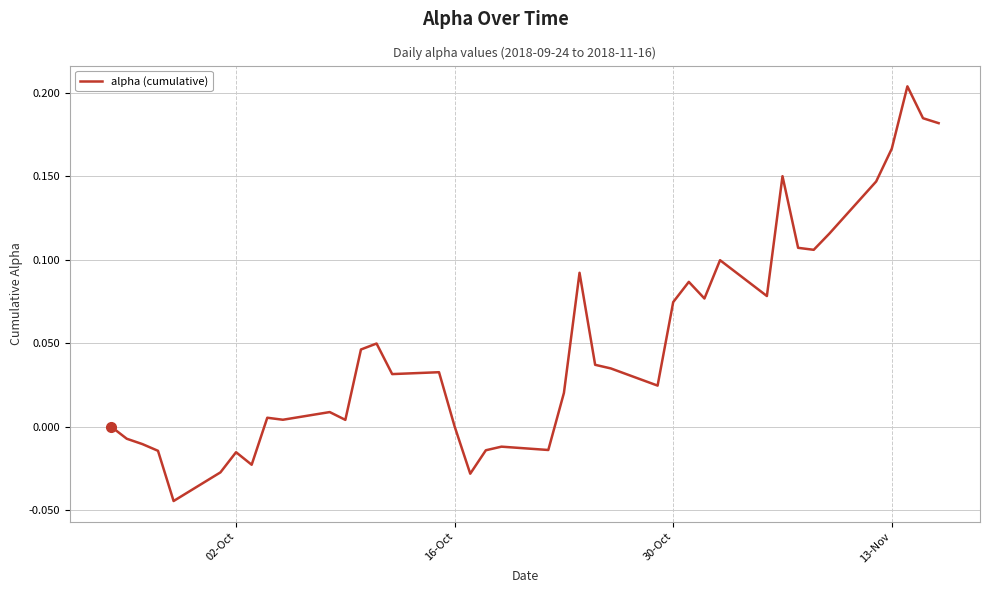

How many lines are shown in the chart?

1